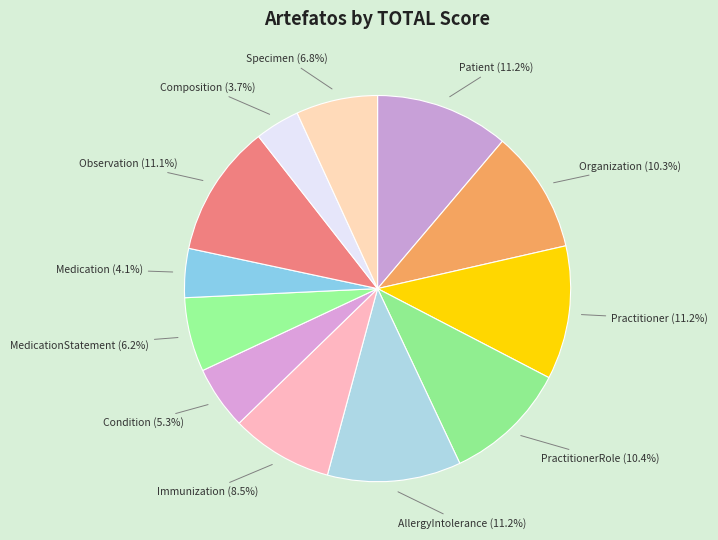

How many slices are in this pie chart?

12